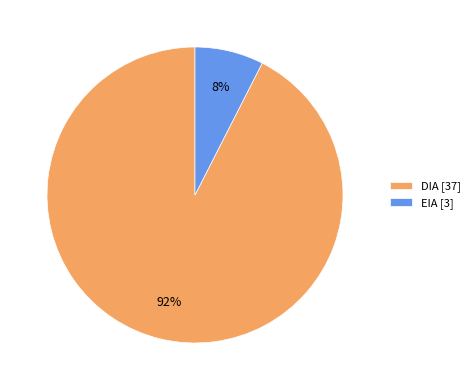

To the nearest percent, what is the average slice percentage?

50%